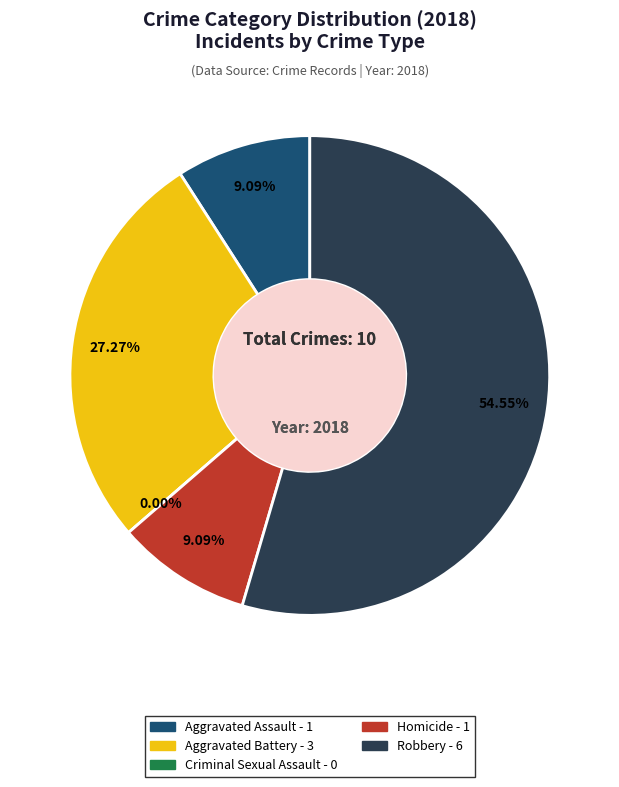

To the nearest percent, what is the difference between the Aggravated Battery and Homicide slice percentages?

18%